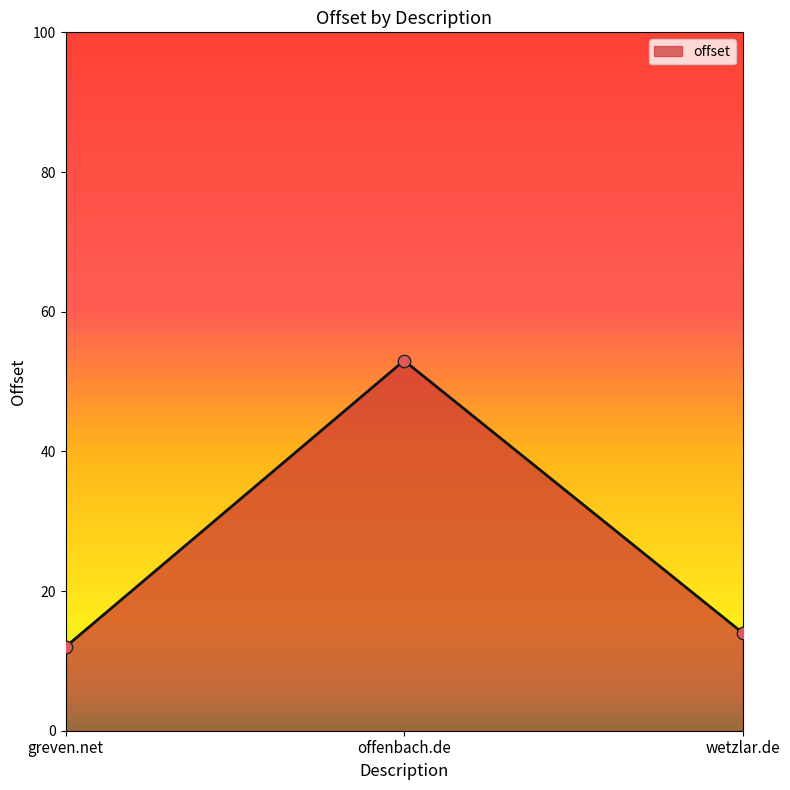

What is the ratio of the value at wetzlar.de to the value at offenbach.de?

0.3